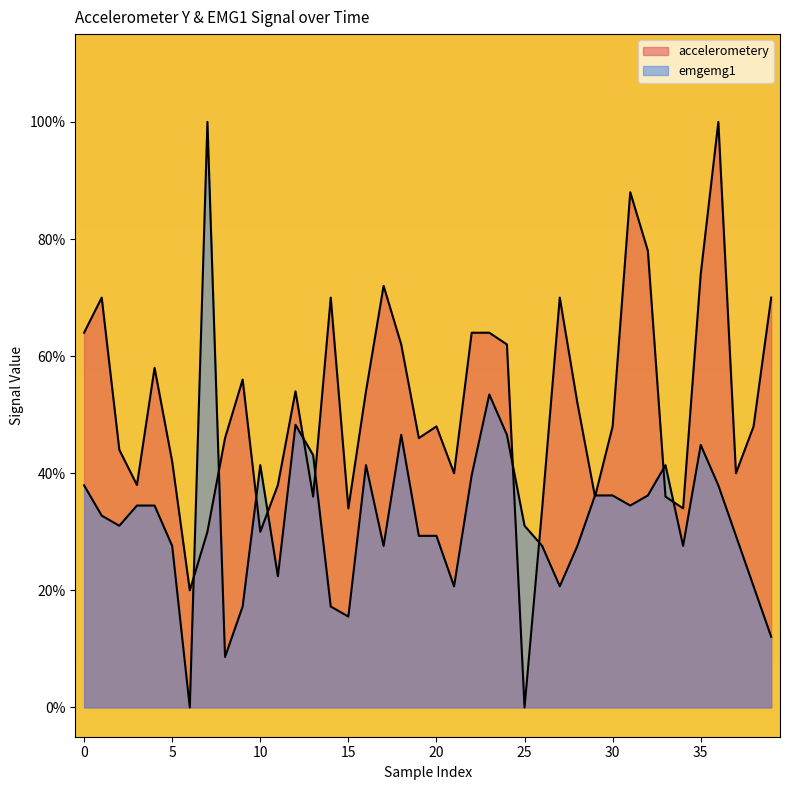

Is the value of accelerometery at 29 greater than the value of emgemg1 at 38?

Yes